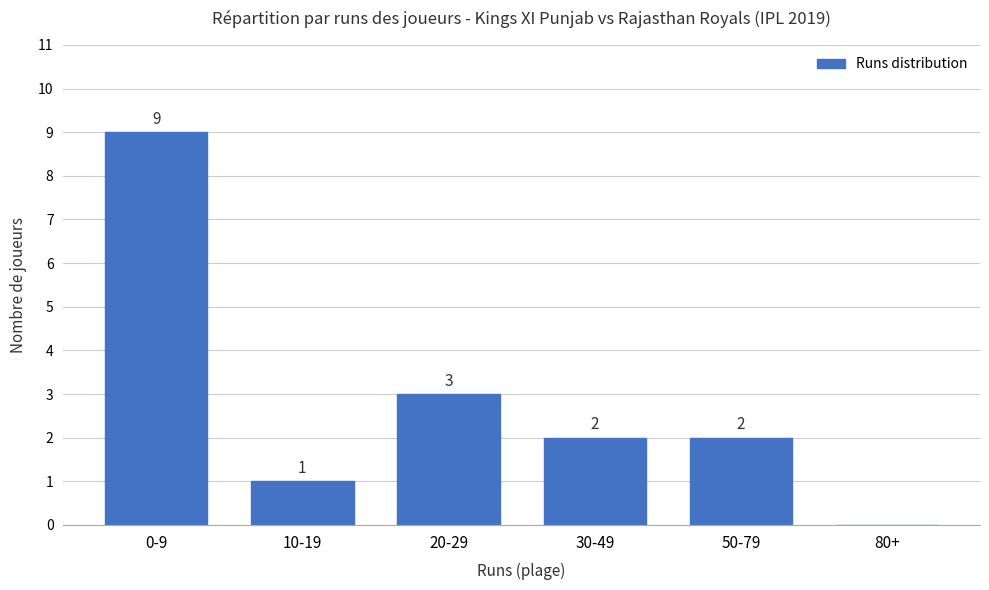

How many positive values are there?

5